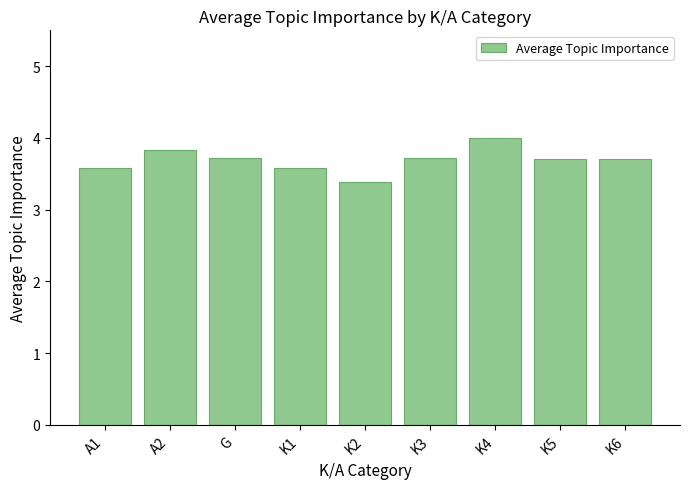

What is the ratio of the value at K6 to the value at K3?

1.0